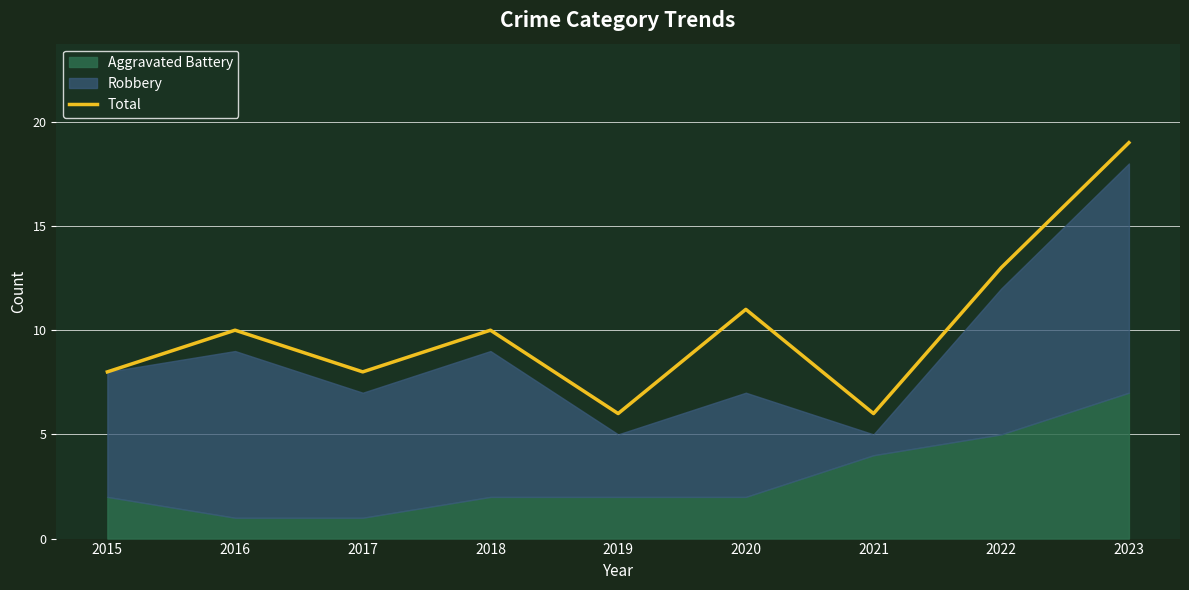

Is it true that the value at 2022 is 7?

False